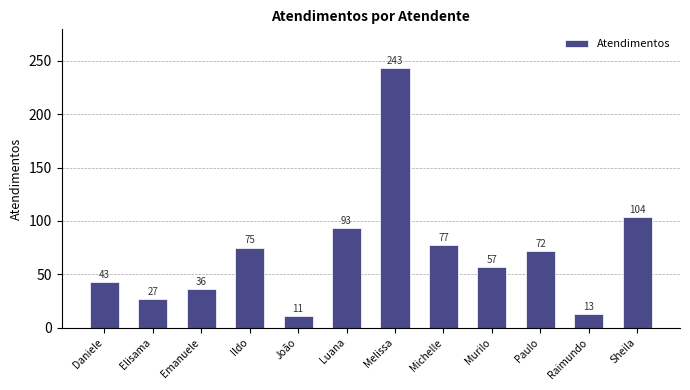

What is the difference between the values at Elisama and Michelle?

50